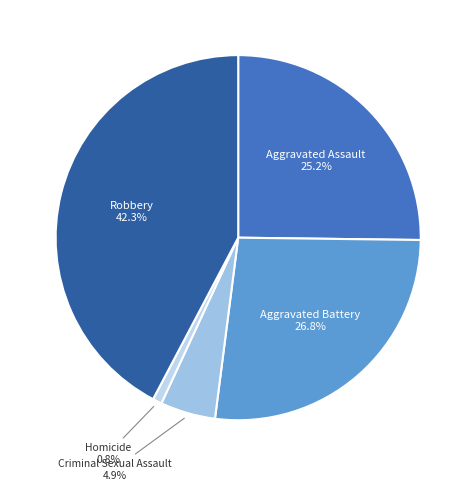

Is it true that Aggravated Assault is 25% of the pie?

True